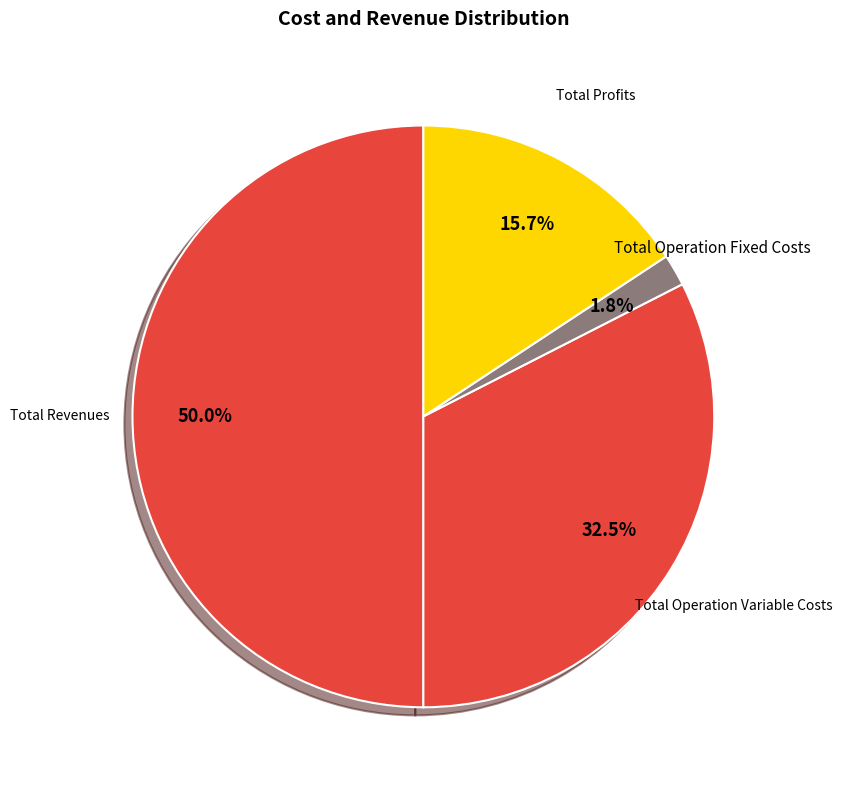

Combined, do Total Revenues and Total Profits account for over 50%?

Yes